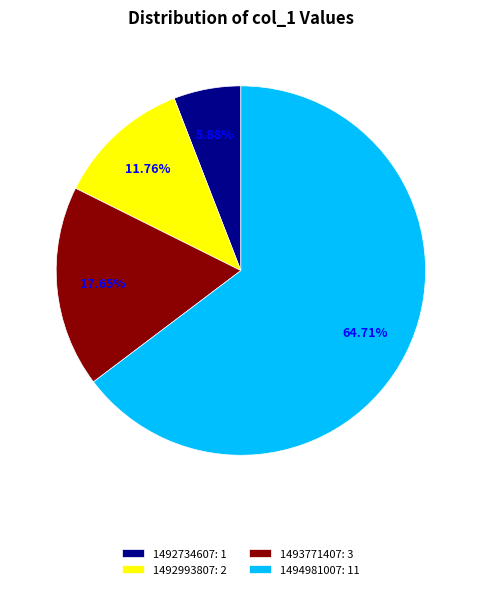

Is there a majority slice in this chart?

Yes